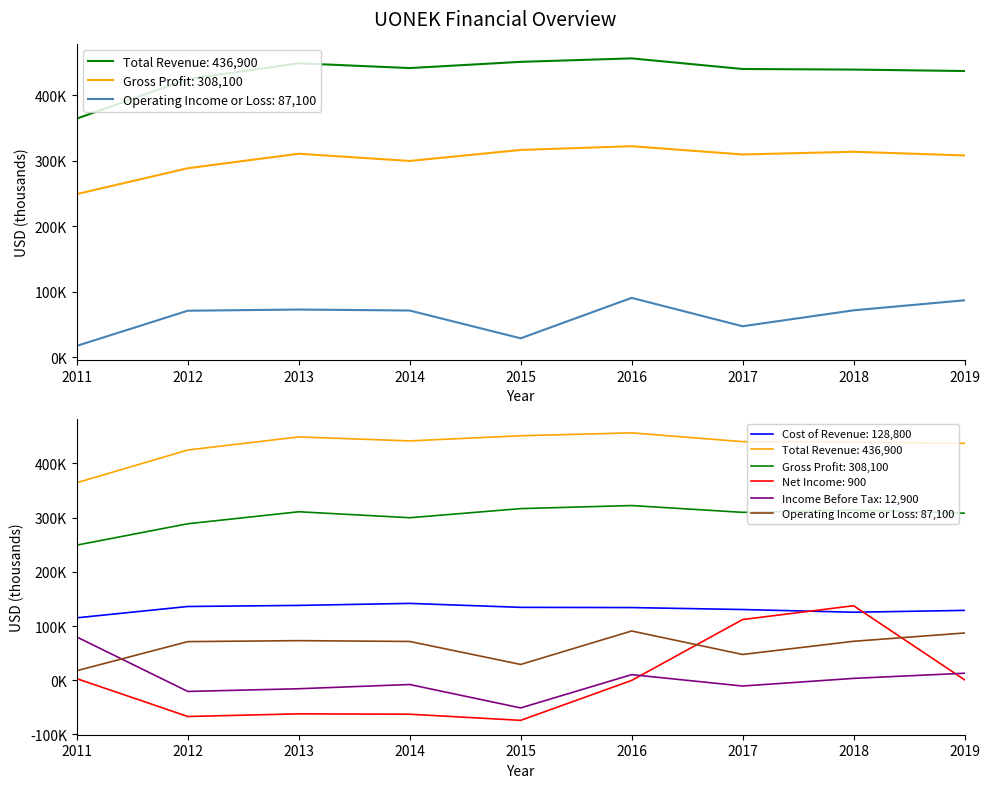

What is the value of the Net Income point at the 6th from the left?

-400